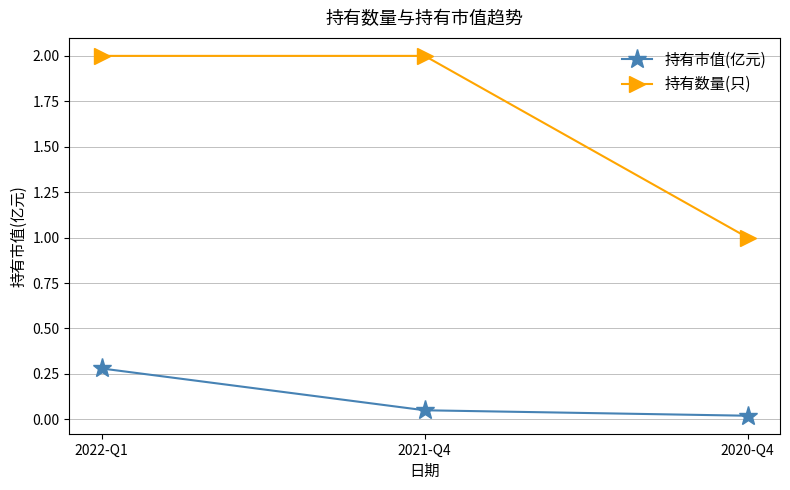

What are all the series names shown in the legend?

持有市值(亿元), 持有数量(只)